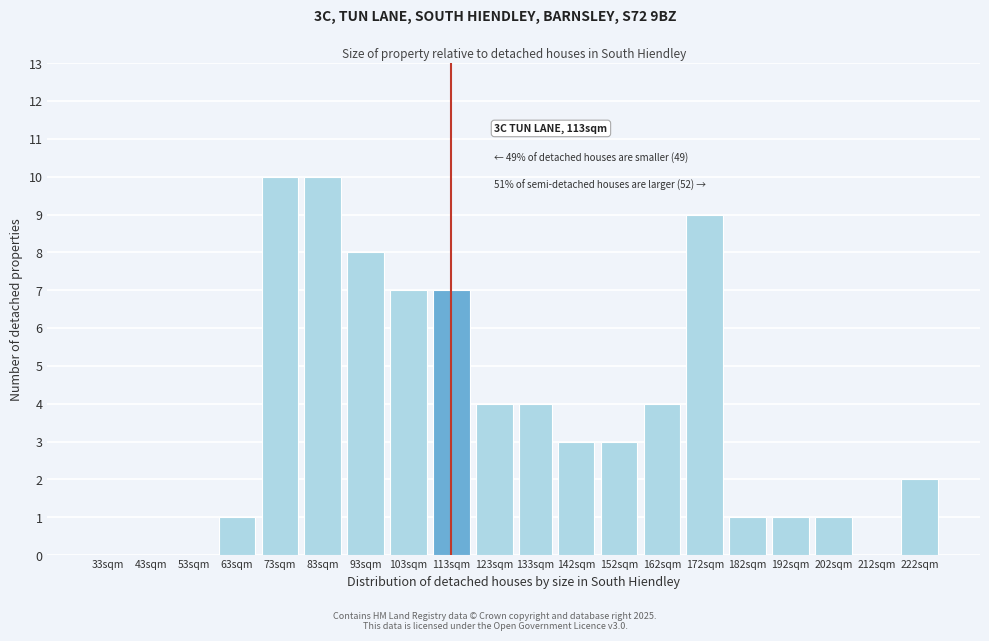

Reading left to right, what are all the values shown in this chart?

33sqm=0	43sqm=0	53sqm=0	63sqm=1	73sqm=10	83sqm=10	93sqm=8	103sqm=7	113sqm=7	123sqm=4	133sqm=4	142sqm=3	152sqm=3	162sqm=4	172sqm=9	182sqm=1	192sqm=1	202sqm=1	212sqm=0	222sqm=2